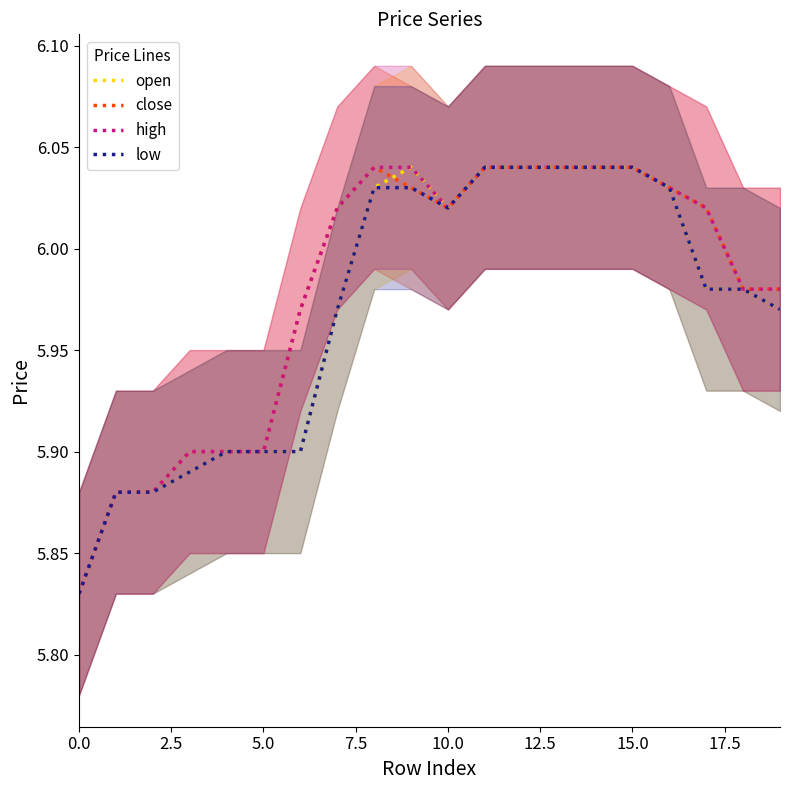

Does the chart have visible grid lines?

No